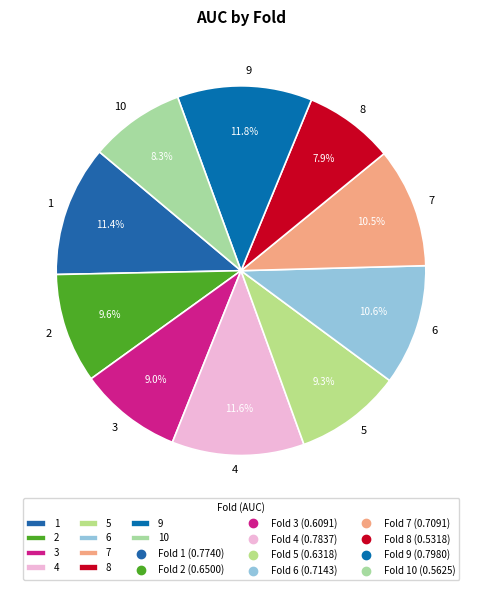

Which has a higher value, 2 or 6?

6